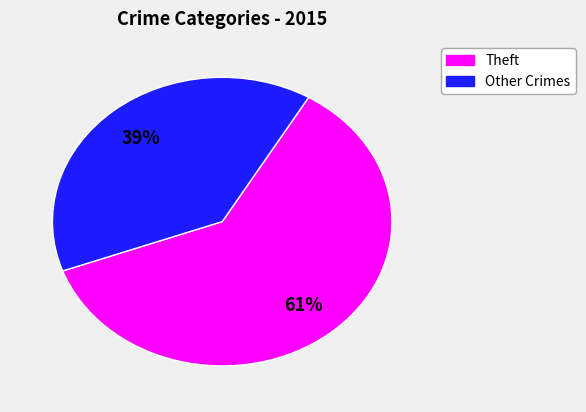

To the nearest percent, what is the difference between the largest and smallest slice percentages?

22%